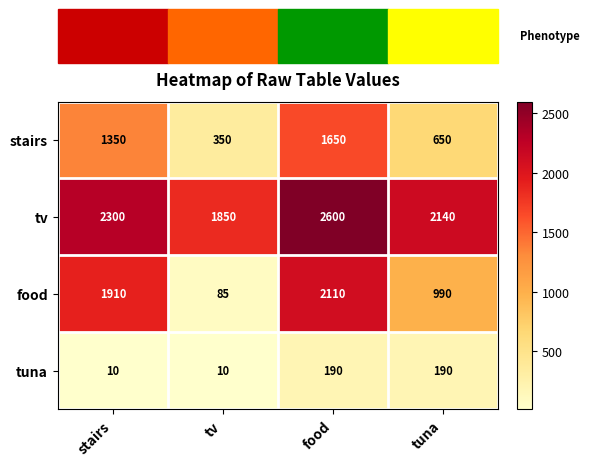

Rank the series at tv from lowest to highest value.

tuna, food, stairs, tv